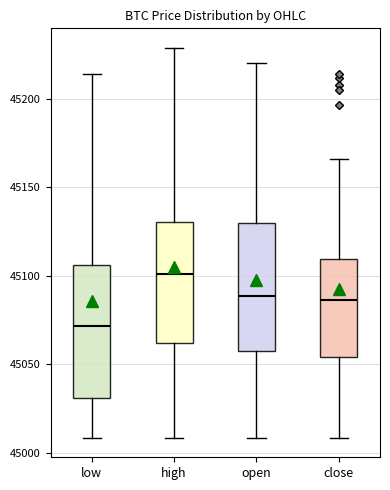

Where is the lower edge of the box for close on the y-axis? The values are not printed on the chart, so give them approximately, as read against the axis.

45055